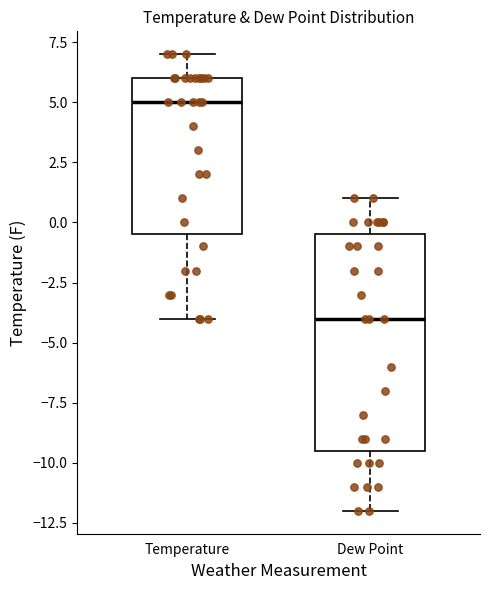

Reading left to right, transcribe this box plot: for each box, give where its median line is, the range the box spans, and where its two whiskers end, as read against the y-axis. The values are not printed on the chart, so give them approximately, as read against the axis.

Temperature: median 5.0, box -0.5 to 6.0, whiskers -4.0 to 7.0
Dew Point: median -4.0, box -9.5 to -0.5, whiskers -12.0 to 1.0